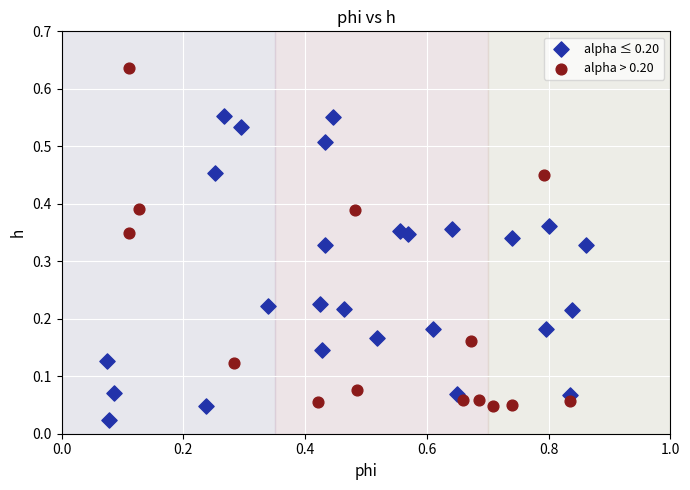

Which series contains the lowest Y value?

alpha ≤ 0.20